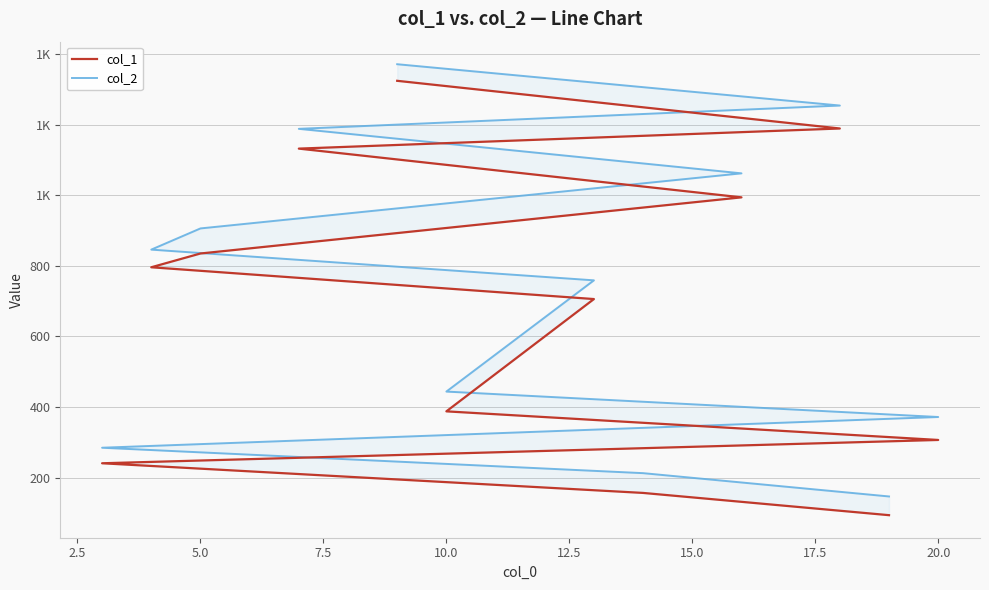

The col_1 series shows 147 at 0.0. True or false?

False